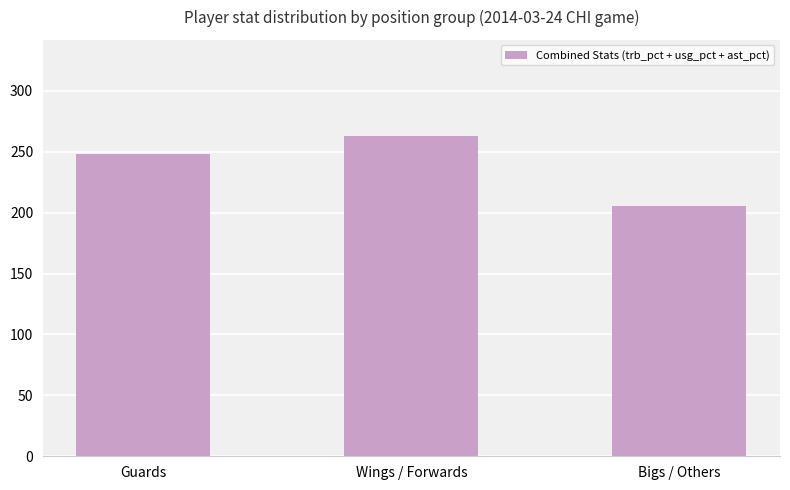

The value at Wings / Forwards is 406.7. True or false?

False